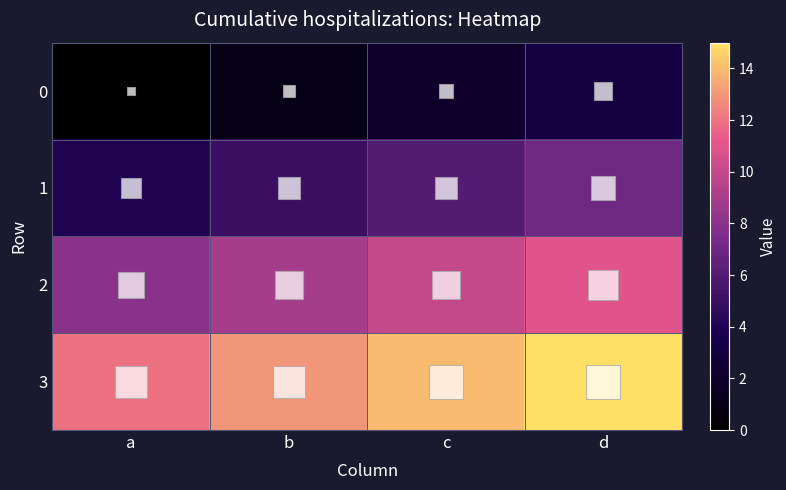

At which category does the chart reach its peak across all series?

d